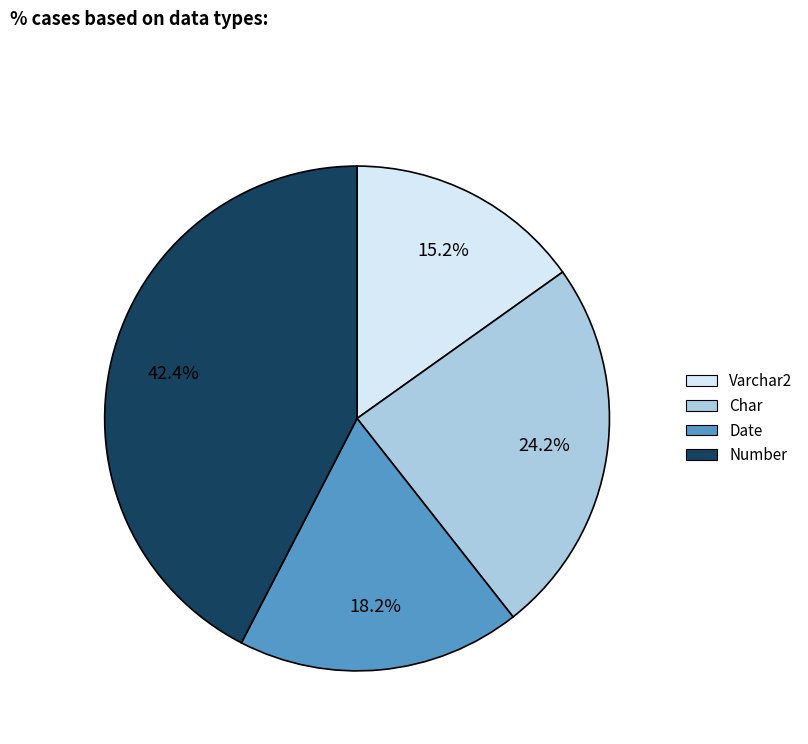

Is there any slice that represents more than half of the pie?

No